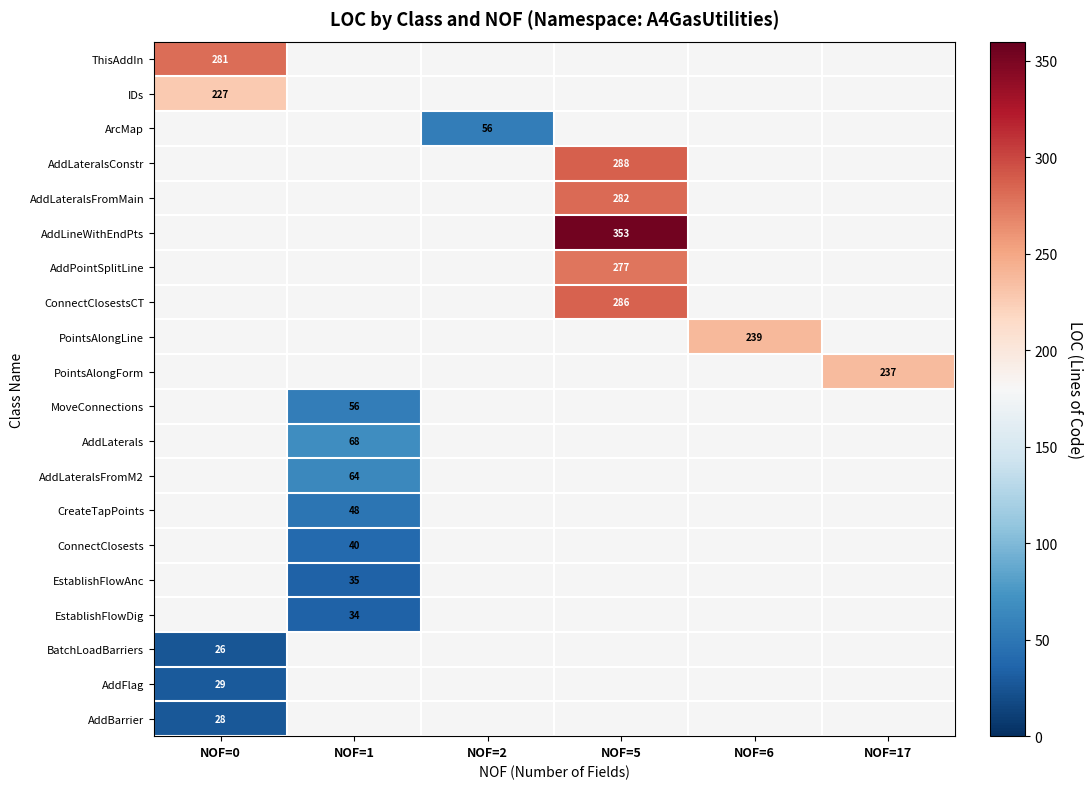

What is the difference between the highest and lowest values at NOF=0?

255.0